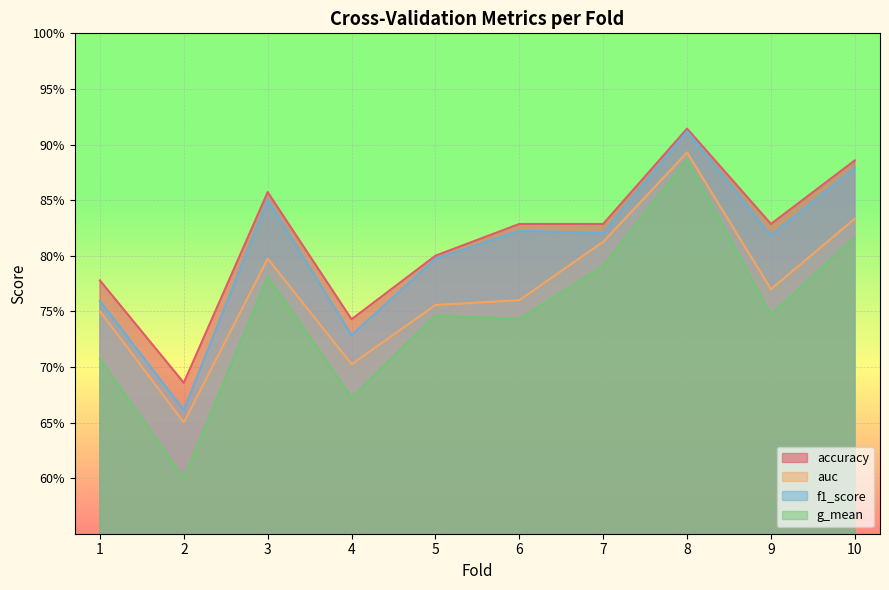

What is the average value of the accuracy series?

0.8